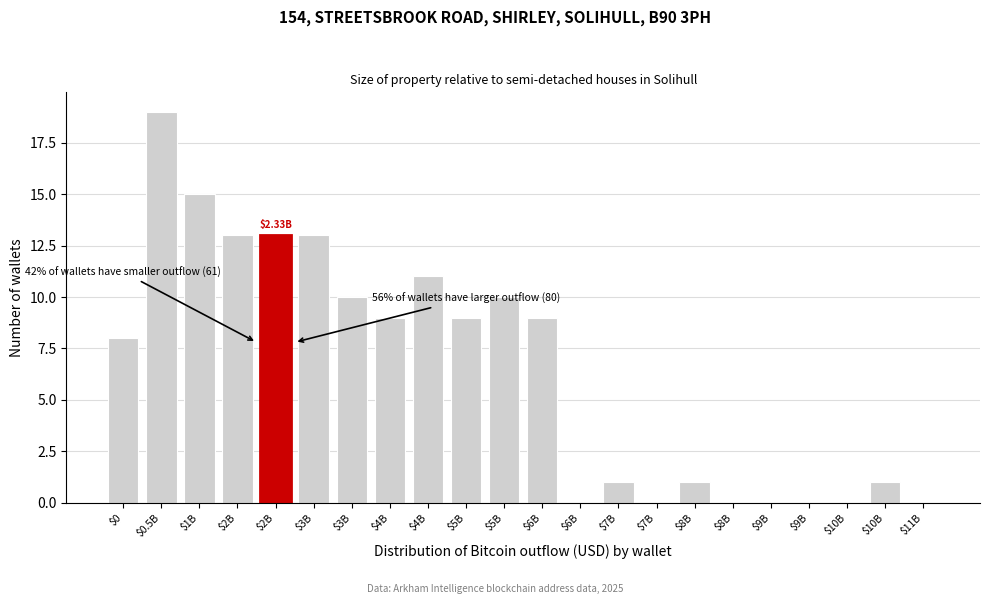

Count the number of data series in this chart.

1